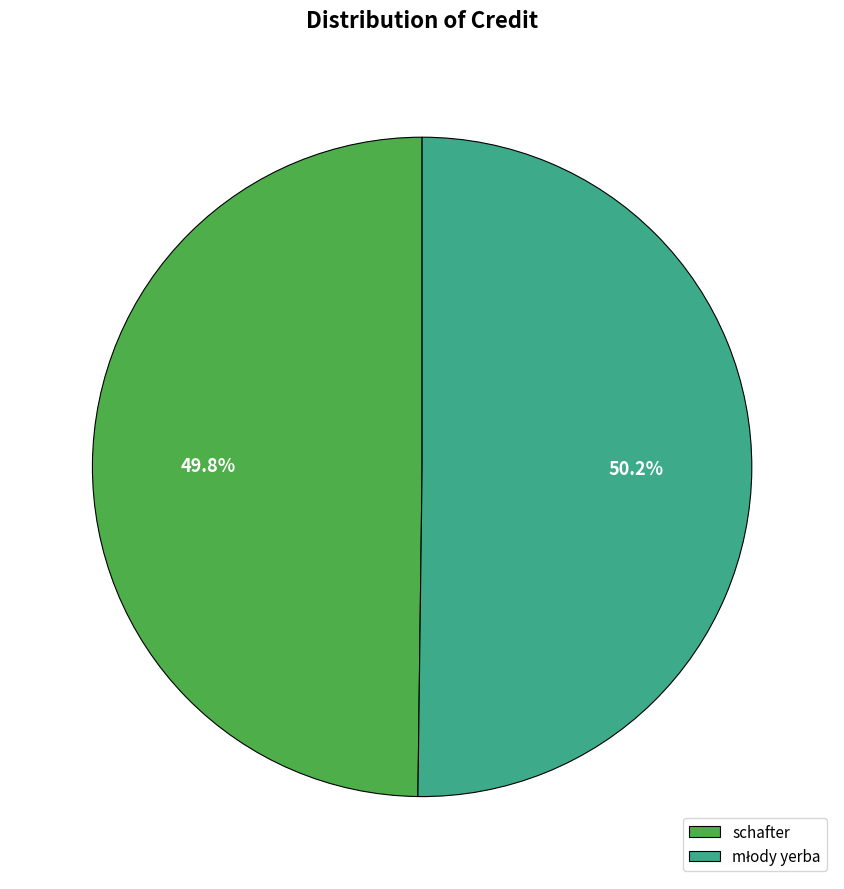

How much of the chart is everything except schafter?

50.2%